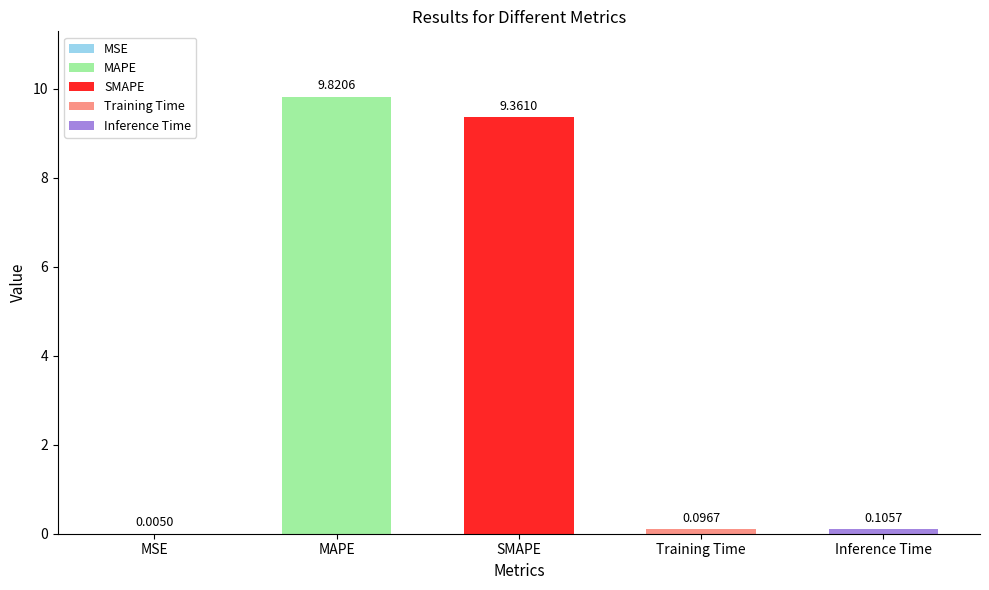

Reading left to right, transcribe all the data shown in this chart.

MSE=0.0	MAPE=9.8	SMAPE=9.4	Training Time=0.1	Inference Time=0.1